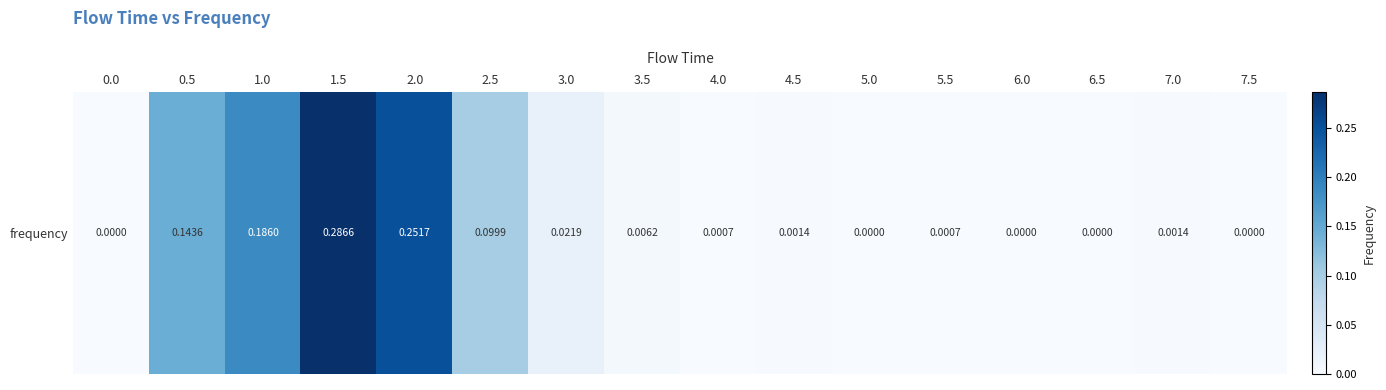

Which has a higher value, 0.5 or 0.0?

0.5